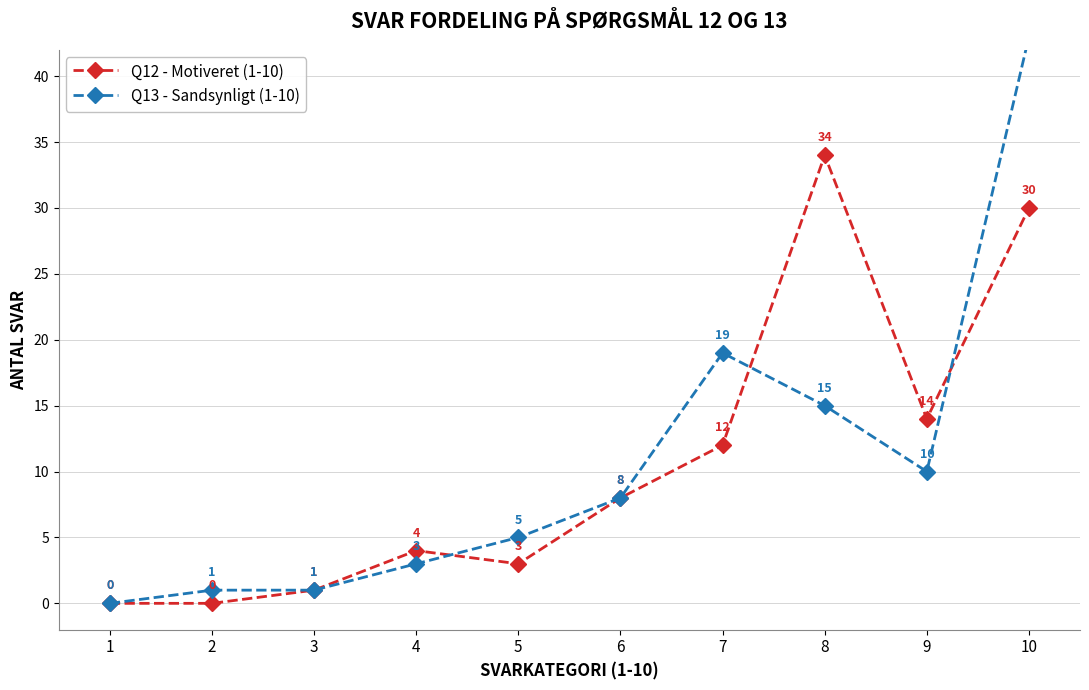

At which label does Q12 - Motiveret (1-10) first exceed 8?

7